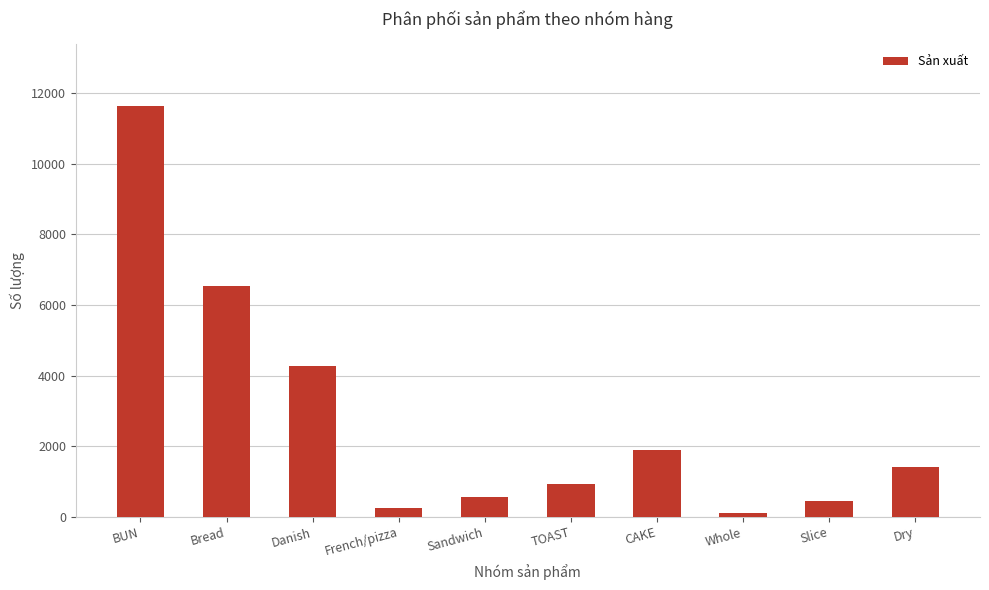

At which category does the chart reach its peak across all series?

BUN